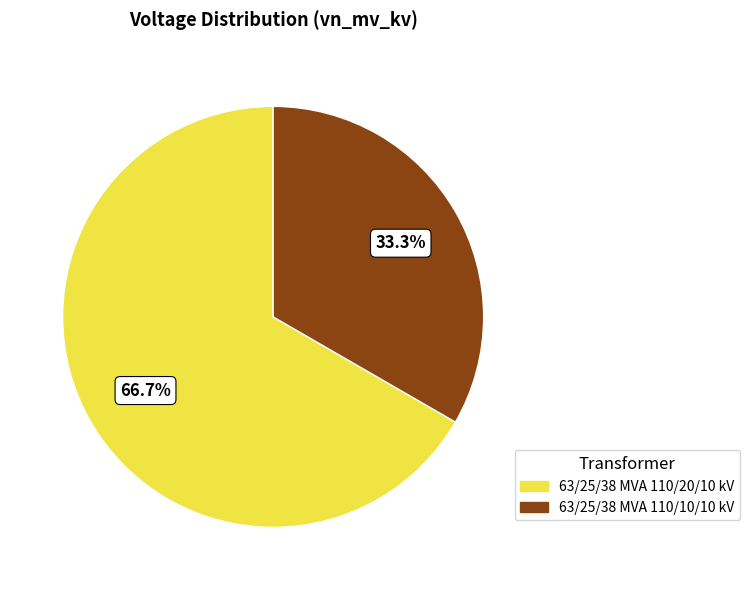

Approximately how many times larger is the value at 63/25/38 MVA 110/10/10 kV compared to 63/25/38 MVA 110/20/10 kV?

0.5